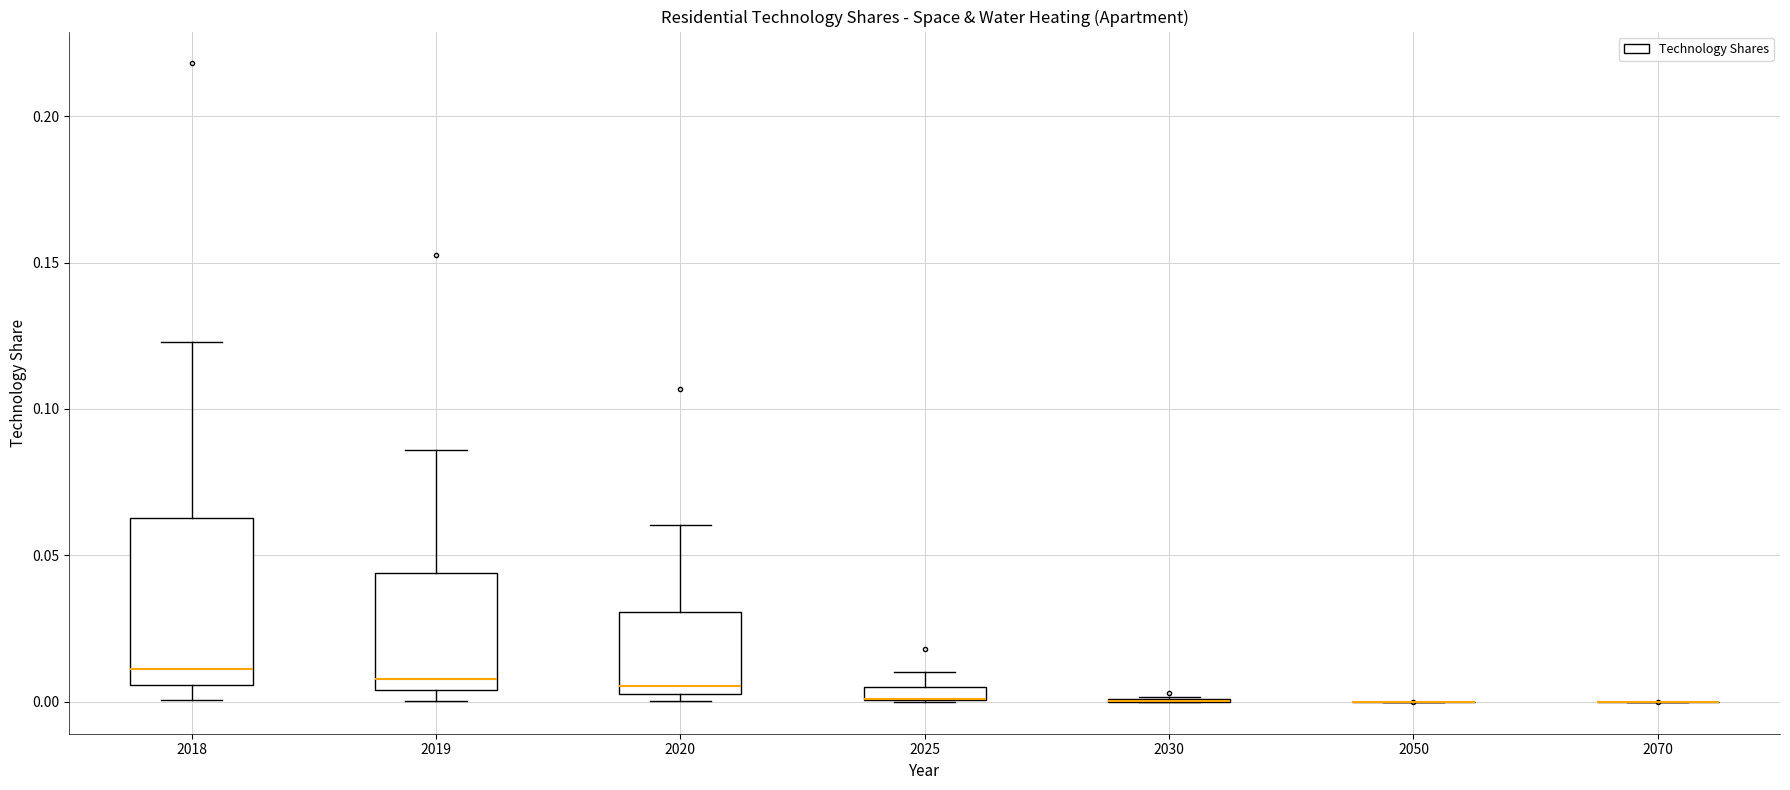

Comparing the boxes themselves (not the whiskers), which one is the tallest?

2018